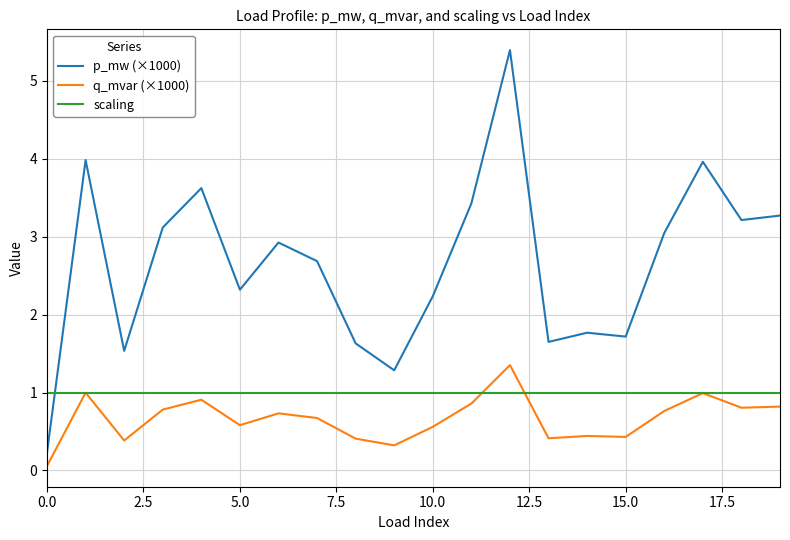

True or false: q_mvar (×1000) and p_mw (×1000) cross at least once.

False